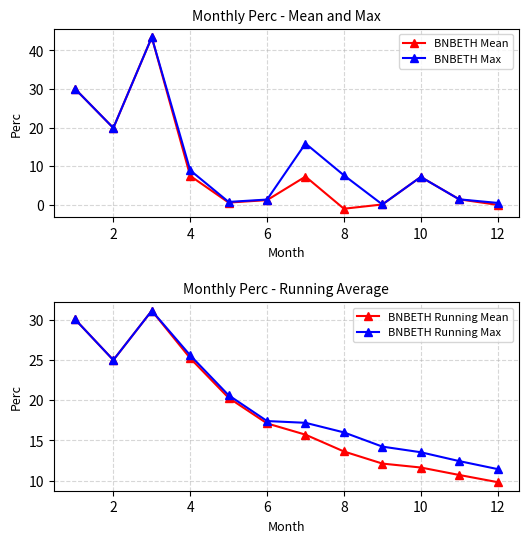

True or false: BNBETH Mean has a value of 12.5 at 2.

False